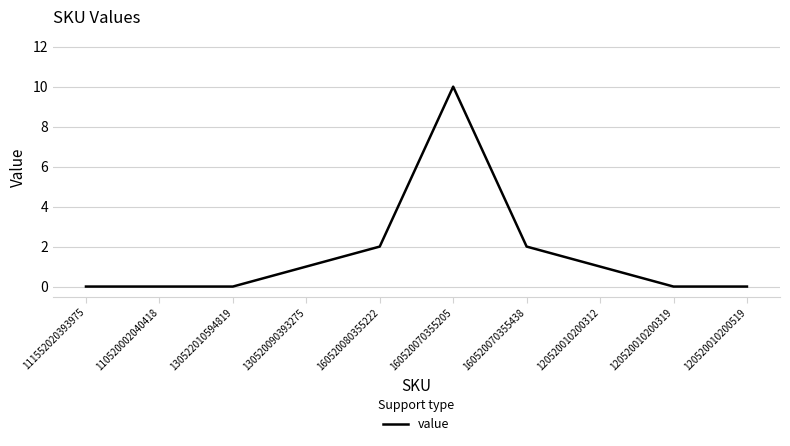

What is the change in value from 130520090393275 to 120520010200319?

-1